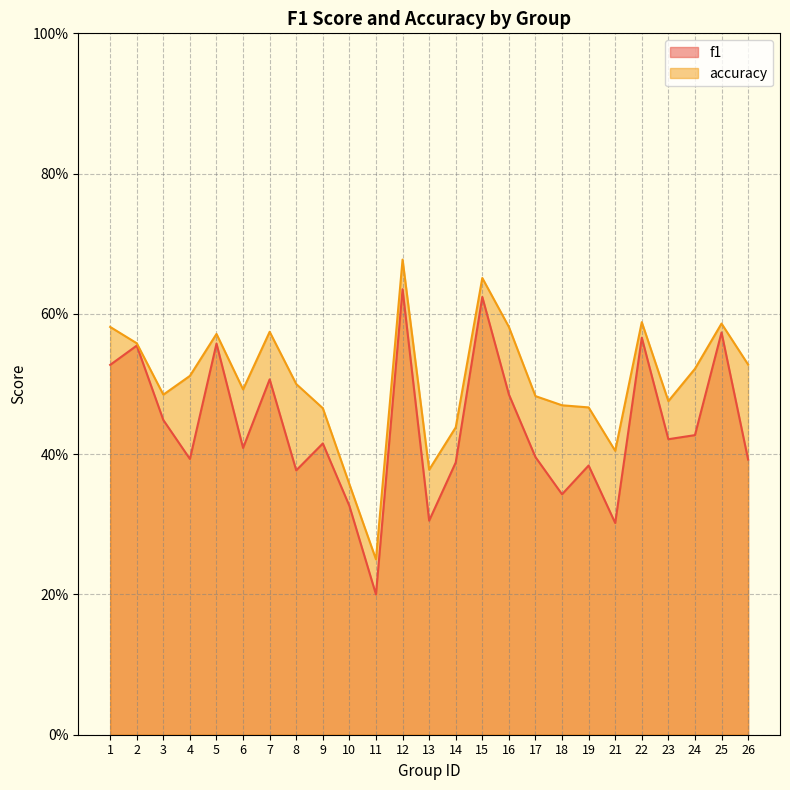

Is it true that f1 equals 0.1 at 19?

False